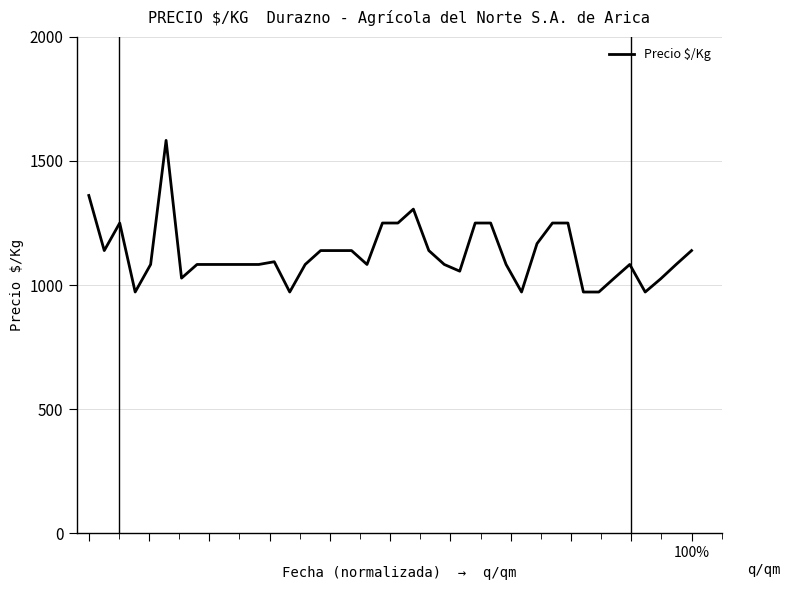

What is the difference between the maximum and minimum values?

611